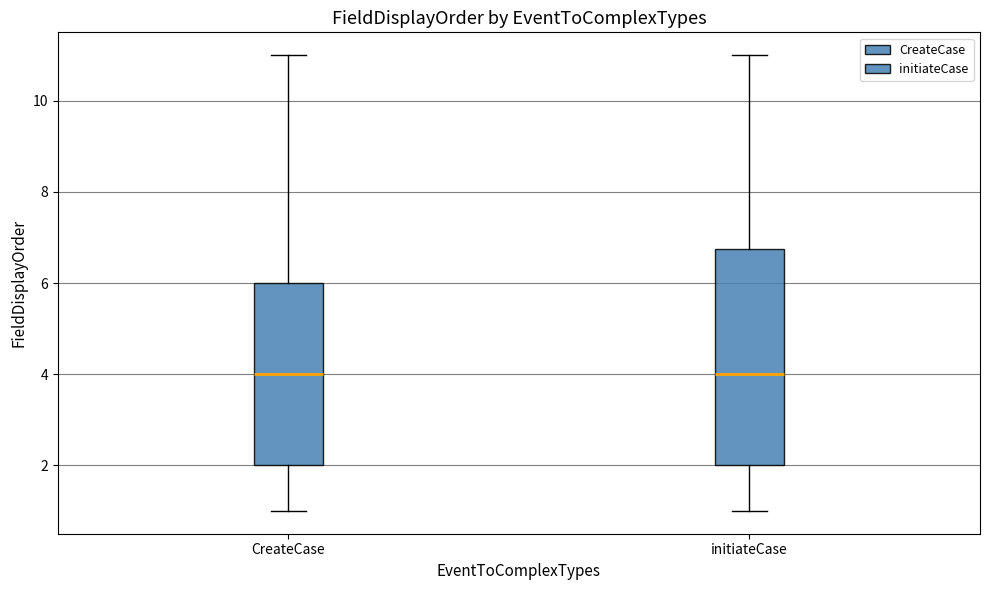

Where is the lower edge of the box for CreateCase on the y-axis? The values are not printed on the chart, so give them approximately, as read against the axis.

2.0